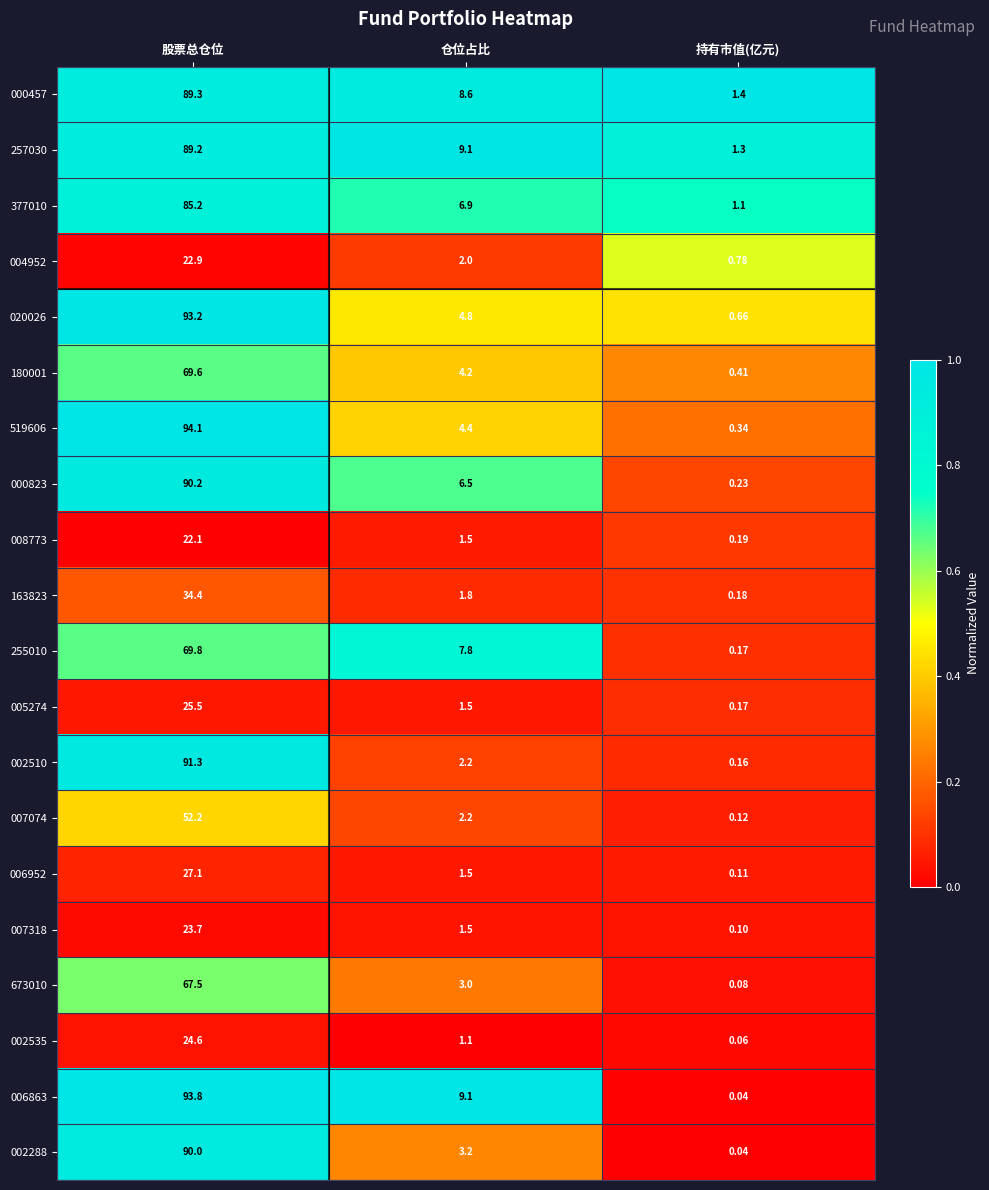

How many distinct data groups are displayed?

20